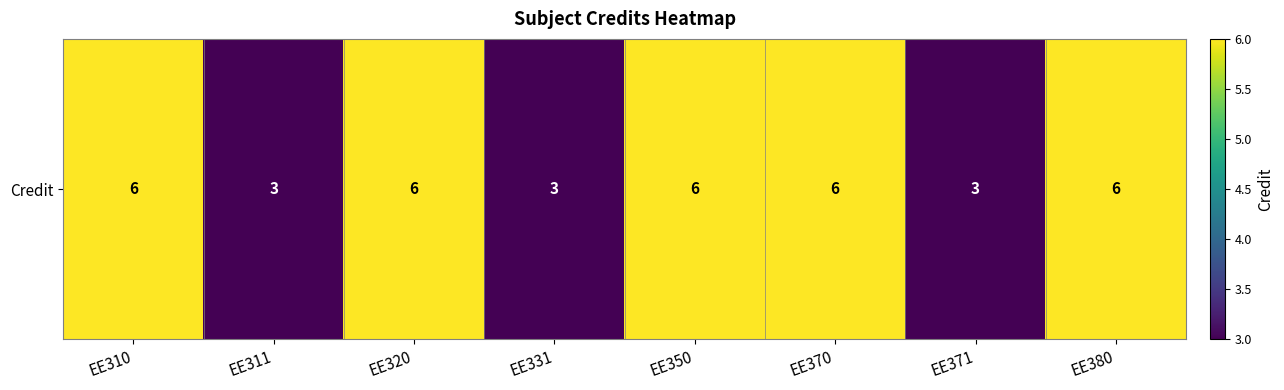

Rank the categories by value from lowest to highest.

EE311, EE331, EE371, EE310, EE320, EE350, EE370, EE380